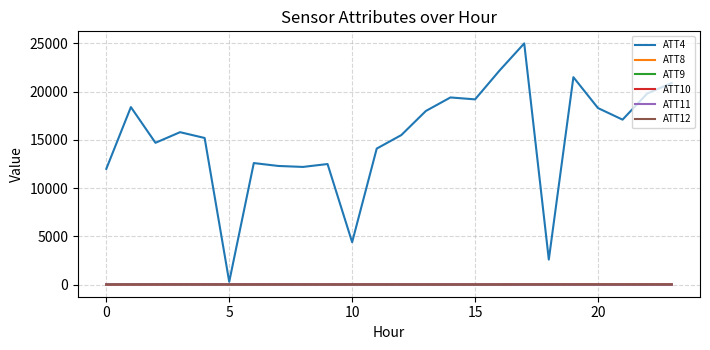

In ATT11, how many points are lower than both neighbors (excluding endpoints)?

5